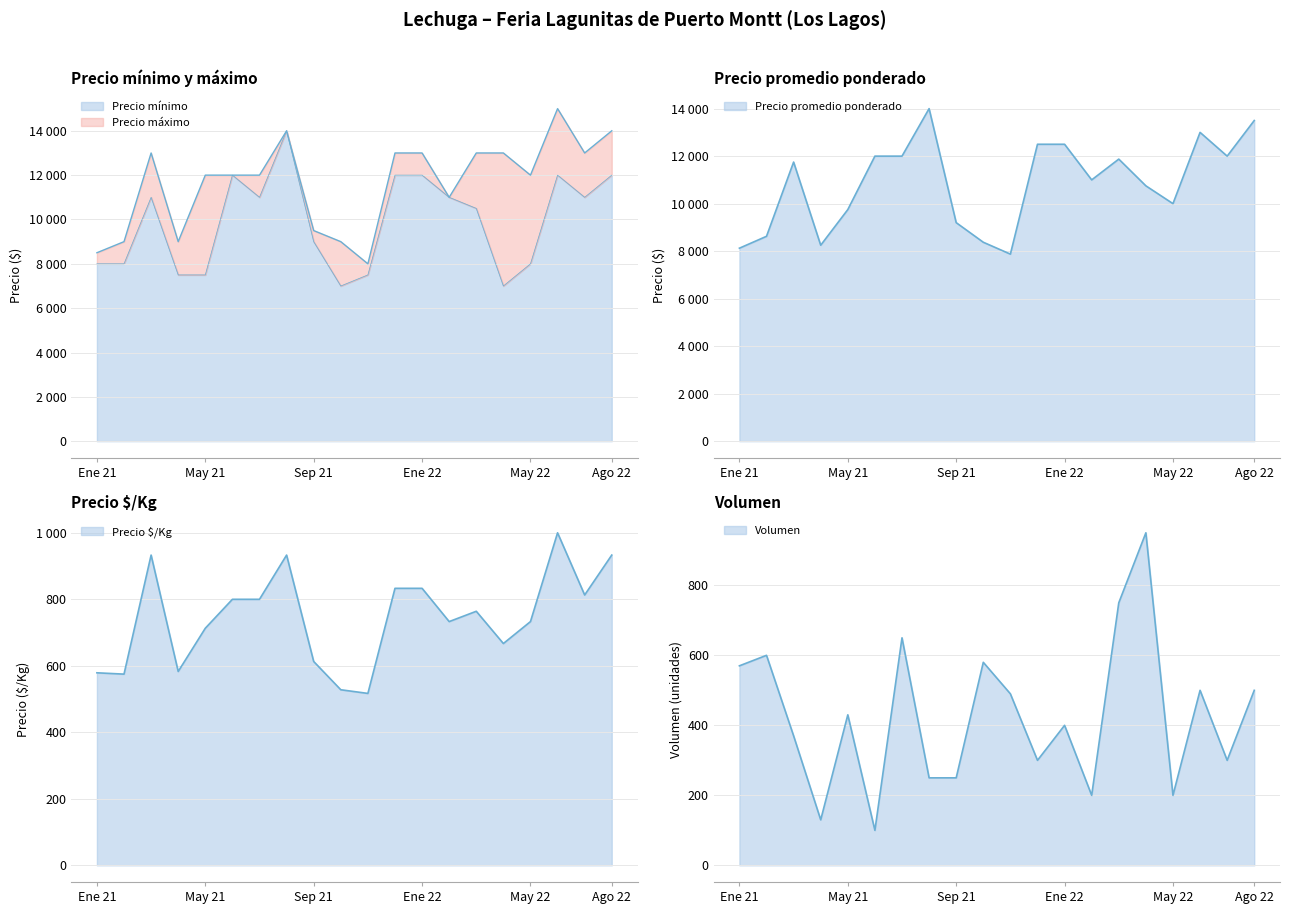

Which series has the largest total across all categories?

Precio maximo